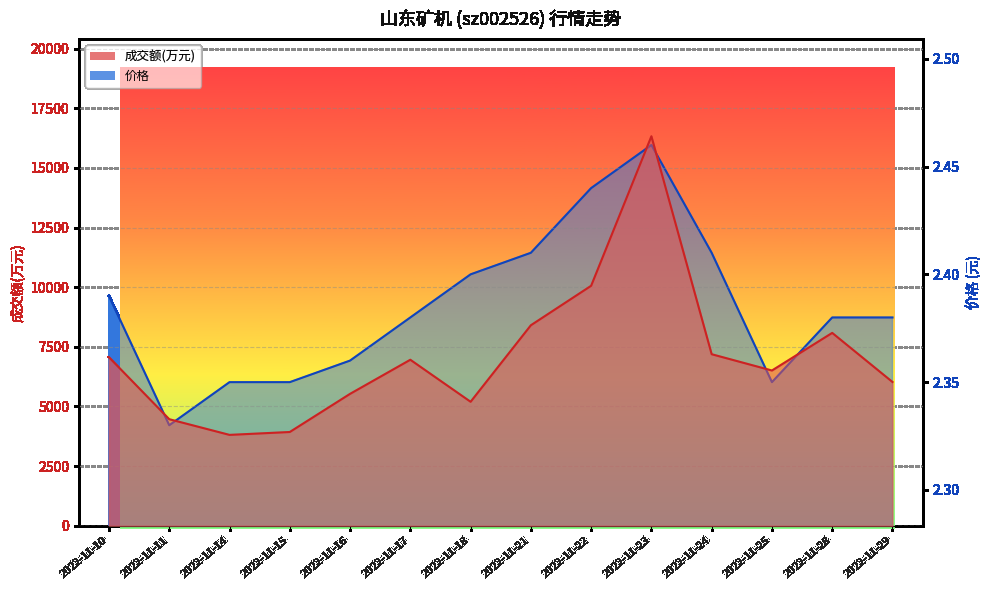

What is the minimum value for 价格?

2.3